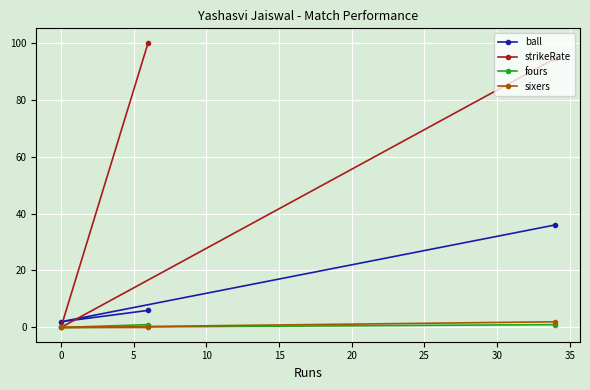

Which series has the largest total across all categories?

strikeRate